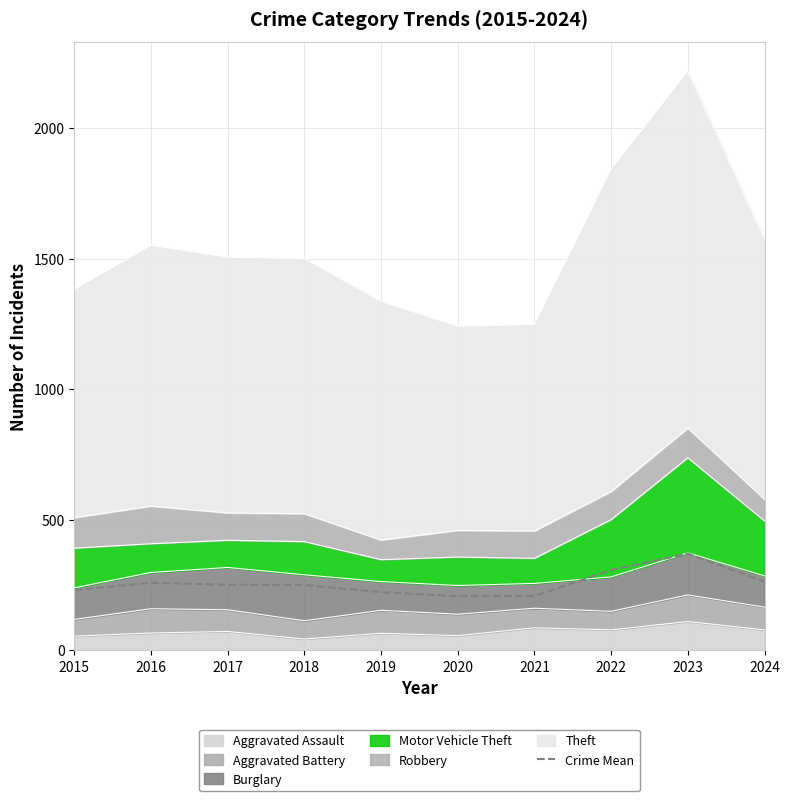

At which category does the data reach its first local peak?

2016